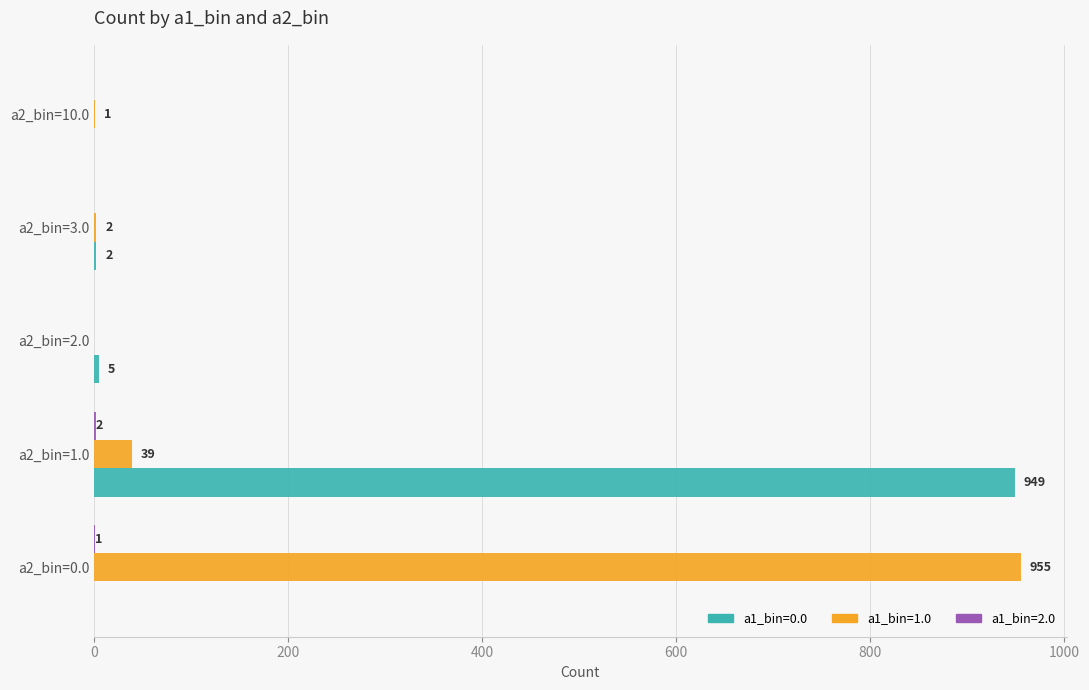

True or false: a1_bin=0.0 has a value of 1381 at a2_bin=1.0.

False